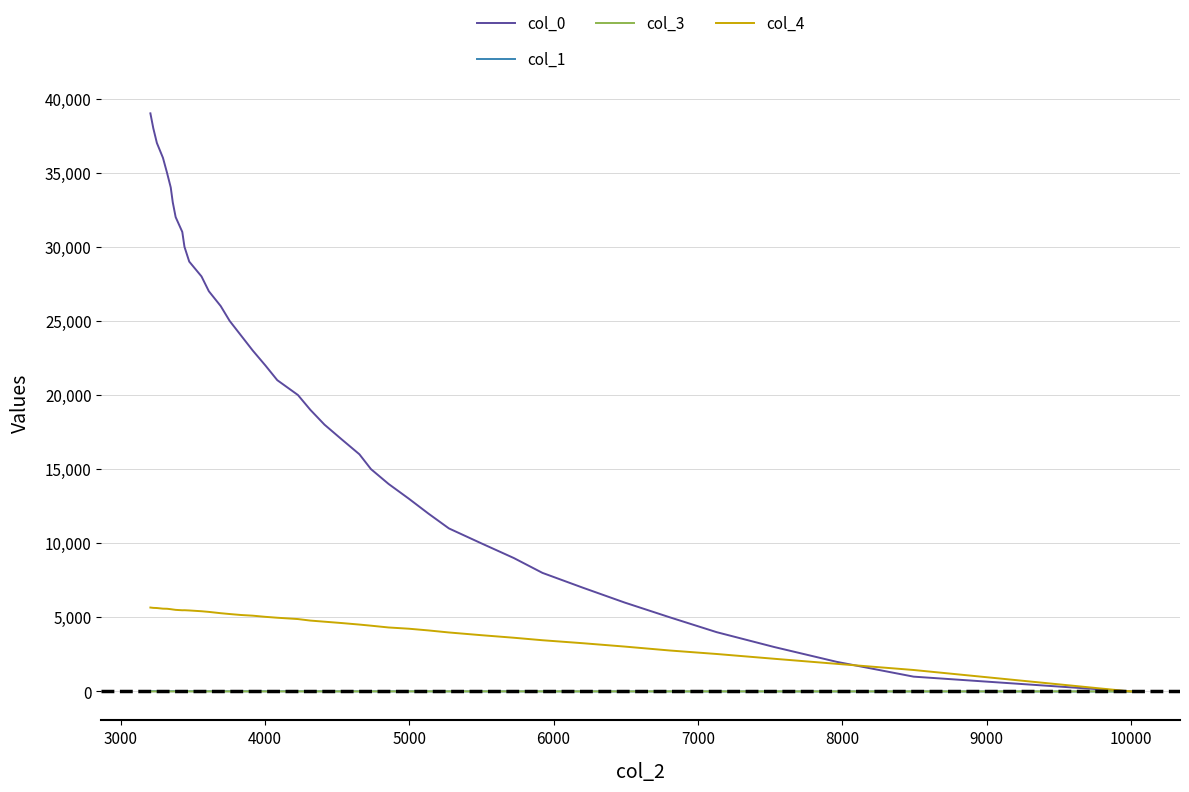

In col_4, how many points are lower than both neighbors (excluding endpoints)?

1